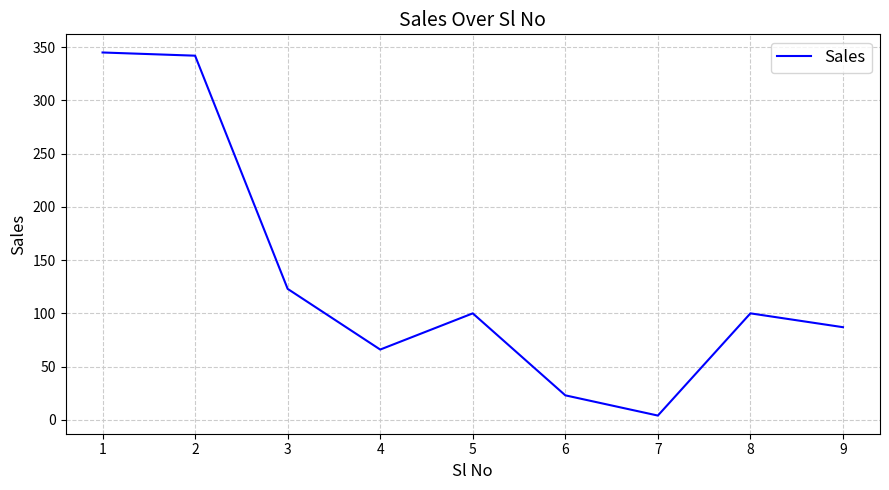

What is the change in value from 2 to 8?

-242